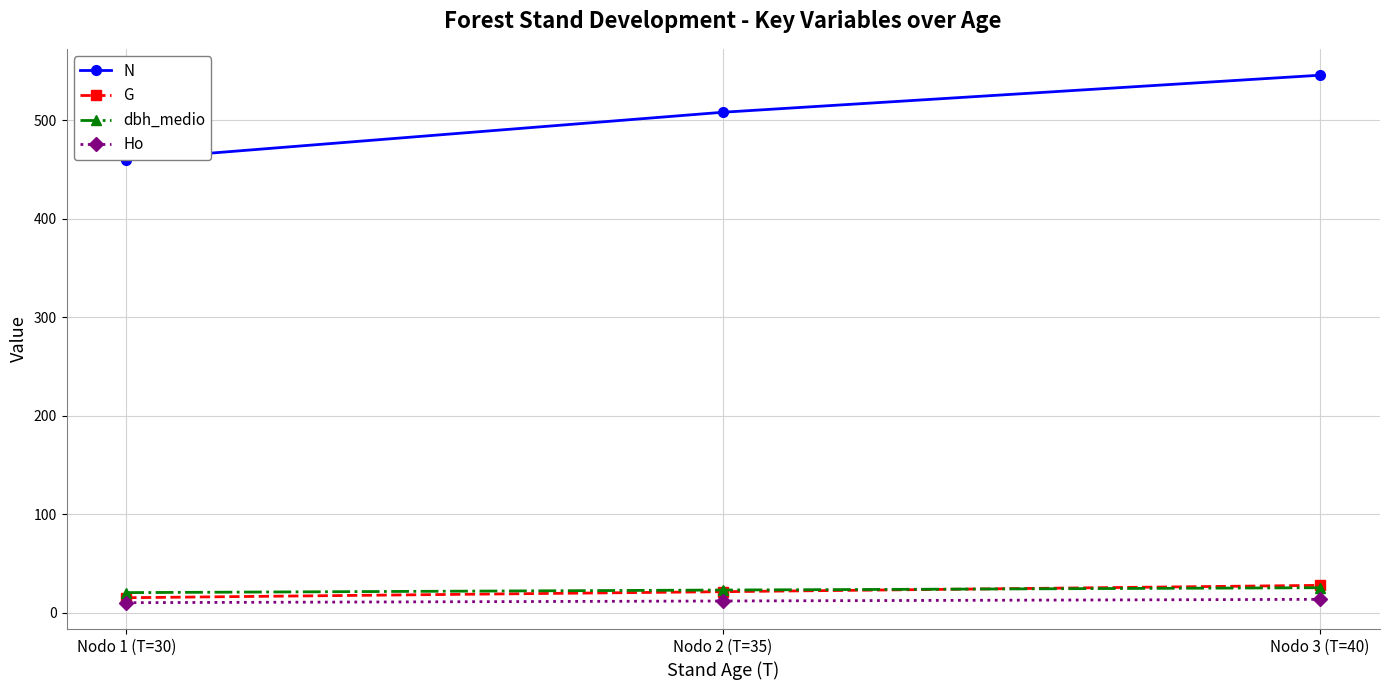

Is it true that Ho equals 11.8 at Nodo 2 (T=35)?

True